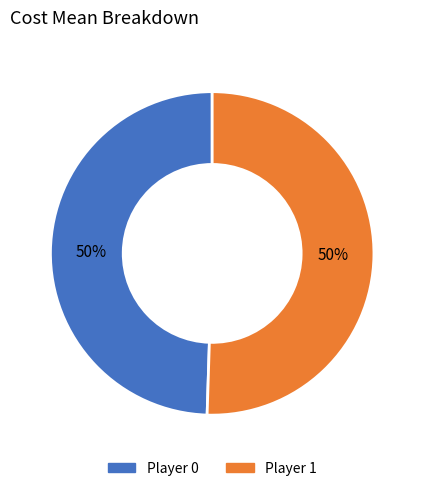

What is the ratio of the value at Player 0 to the value at Player 1?

1.0